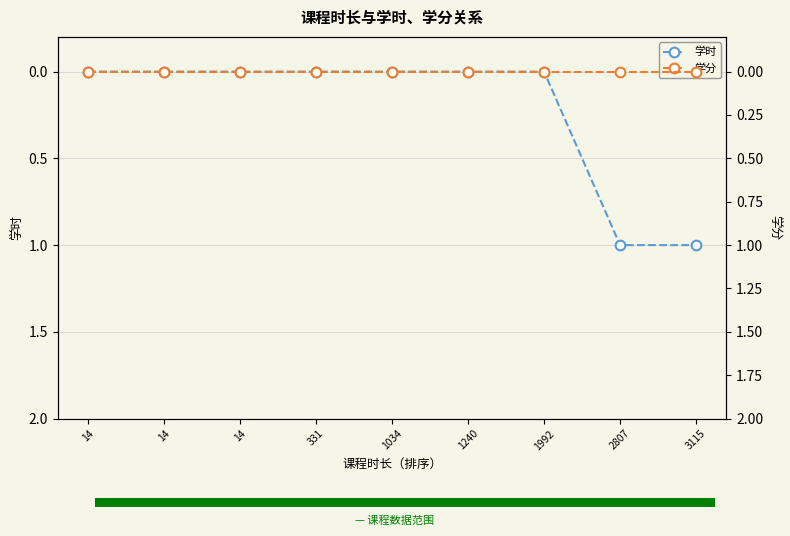

At which label does 学时 reach its peak?

2807